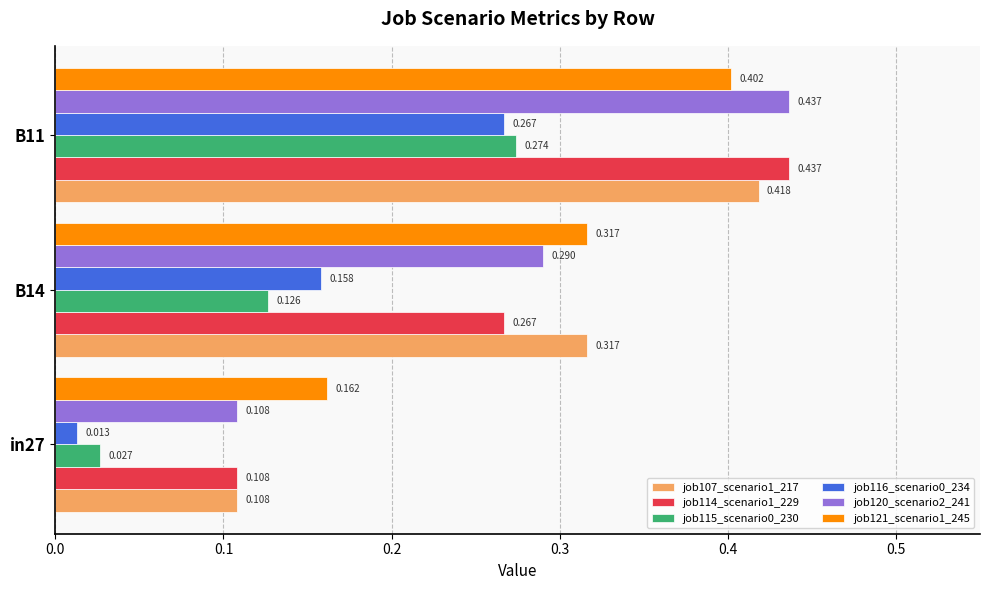

Is the value of job114_scenario1_229 at in27 greater than the value of job120_scenario2_241 at B11?

No